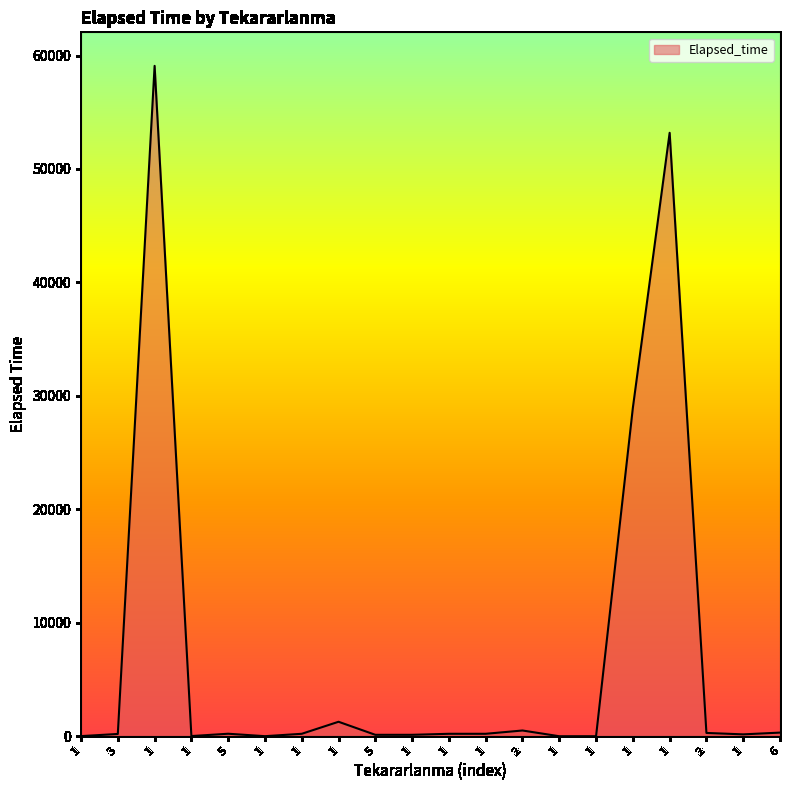

At which label does the data first exceed 215?

1